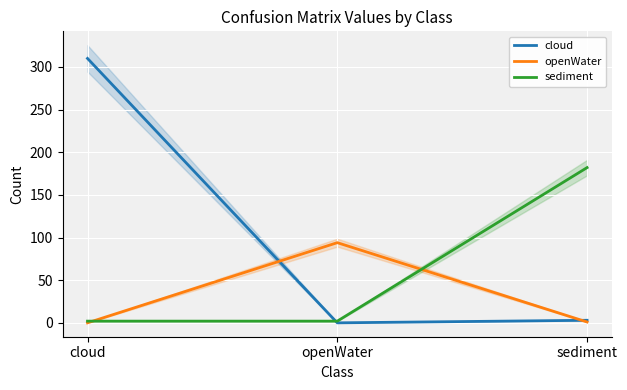

Reading left to right, list all the values displayed in this chart.

cloud: 310	0	3
openWater: 0	94	1
sediment: 2	2	182